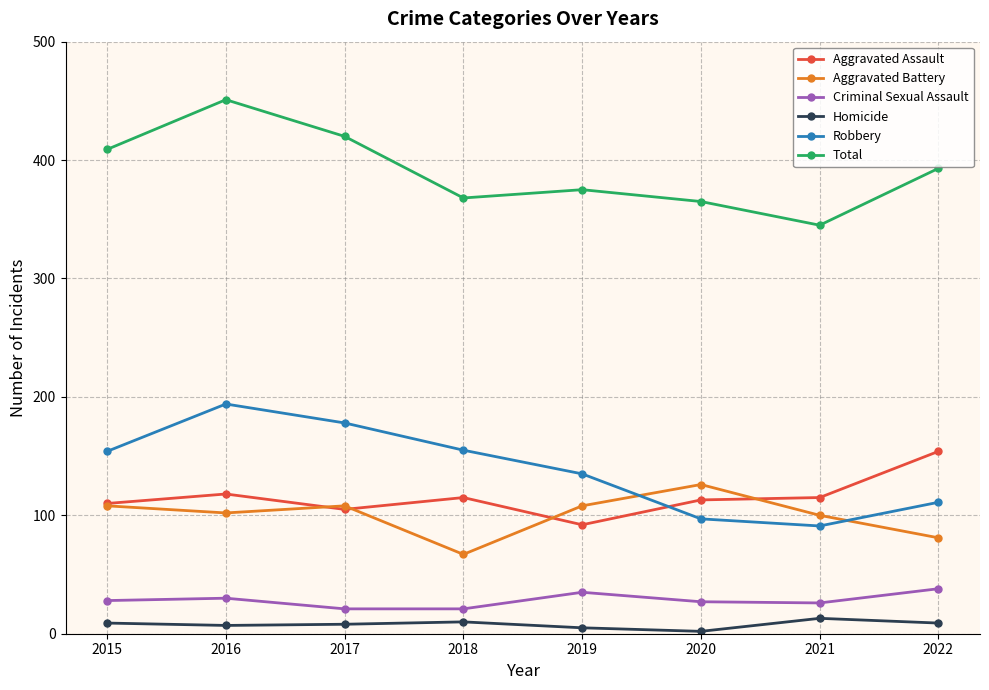

True or false: Criminal Sexual Assault and Aggravated Assault intersect in this chart.

False